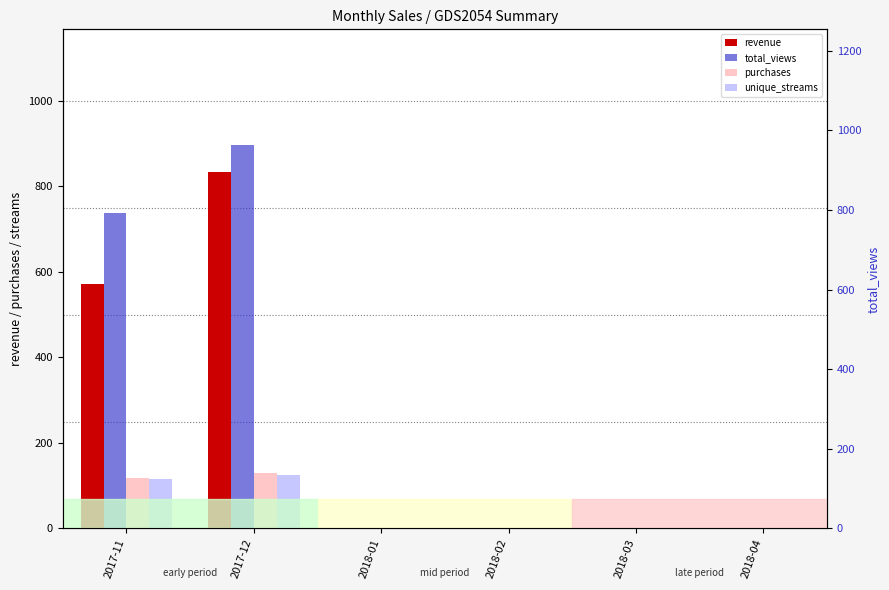

How many values in total_views are above zero?

2